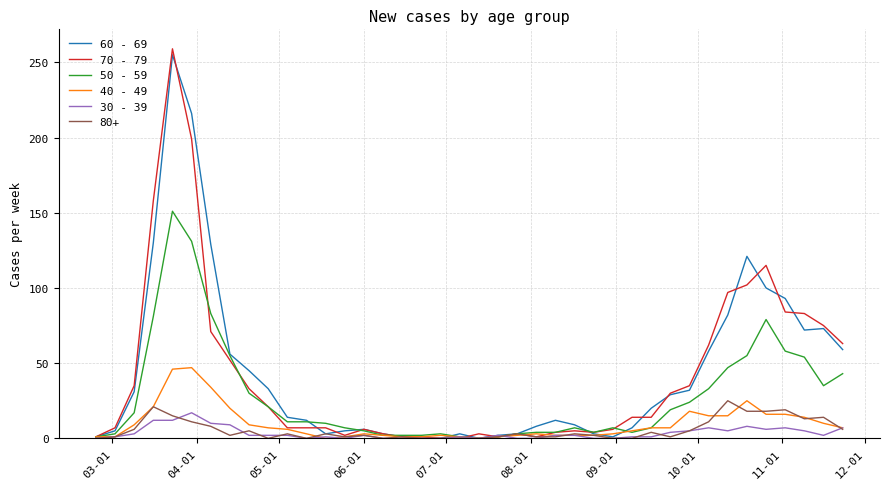

What is the difference between the maximum and minimum values in the 60 - 69 series?

255